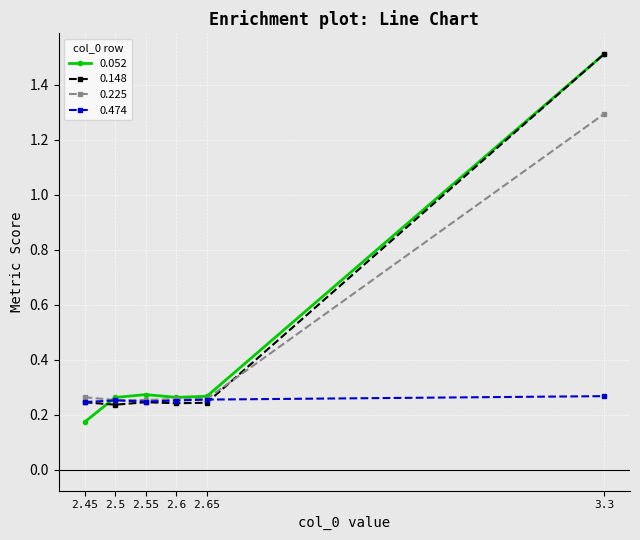

What is the label of the 5th point from the right?

2.5